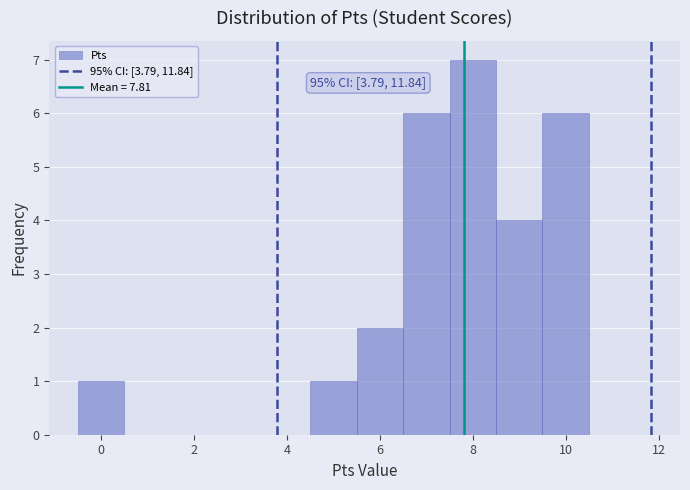

Which range on the x-axis has the tallest bar?

7.5 to 8.5